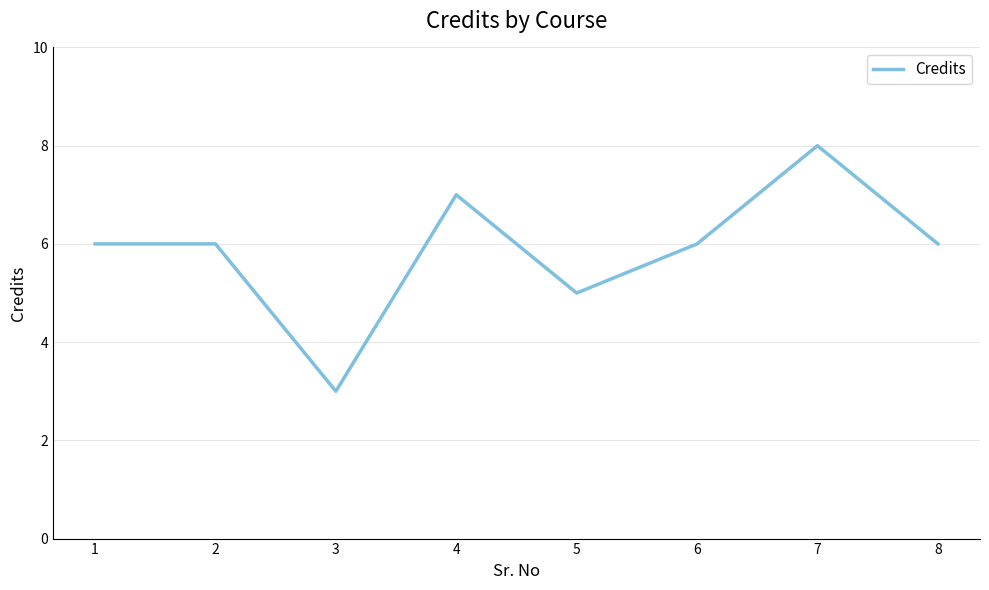

Where is the first local minimum?

3